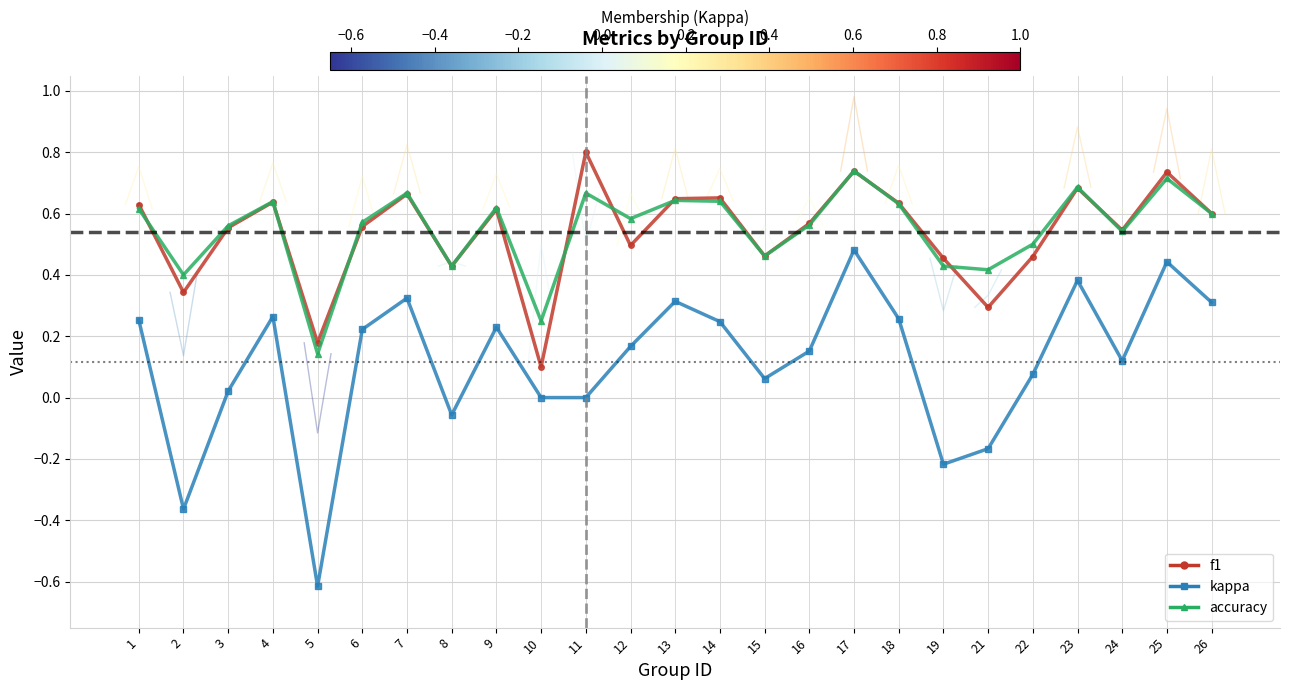

Read the f1 value at 3.

0.6